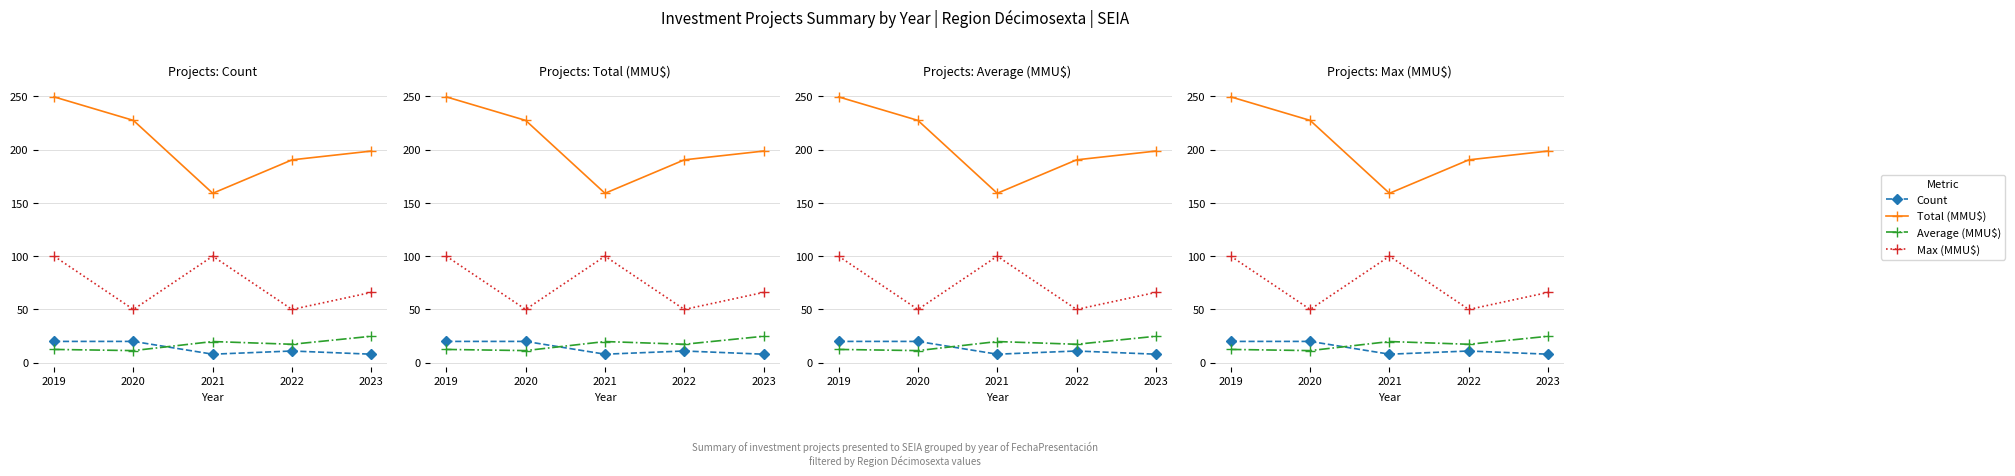

Which series has the largest total across all categories?

Total (MMU$)